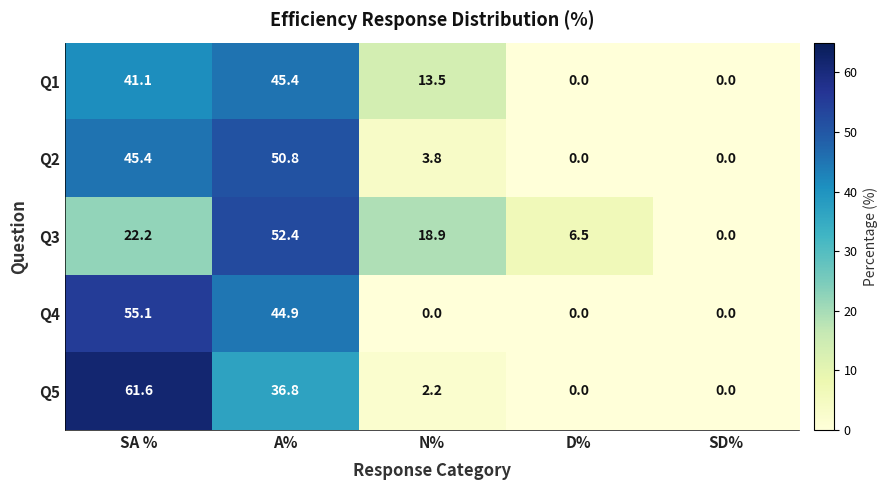

Count the number of data series in this chart.

5